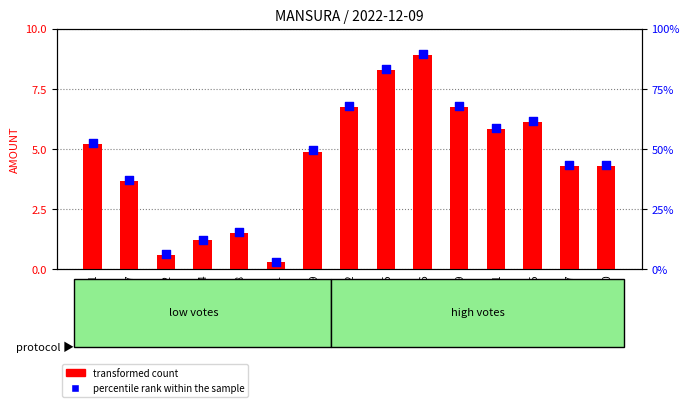

Which series contains the lowest Y value?

percentile rank within the sample